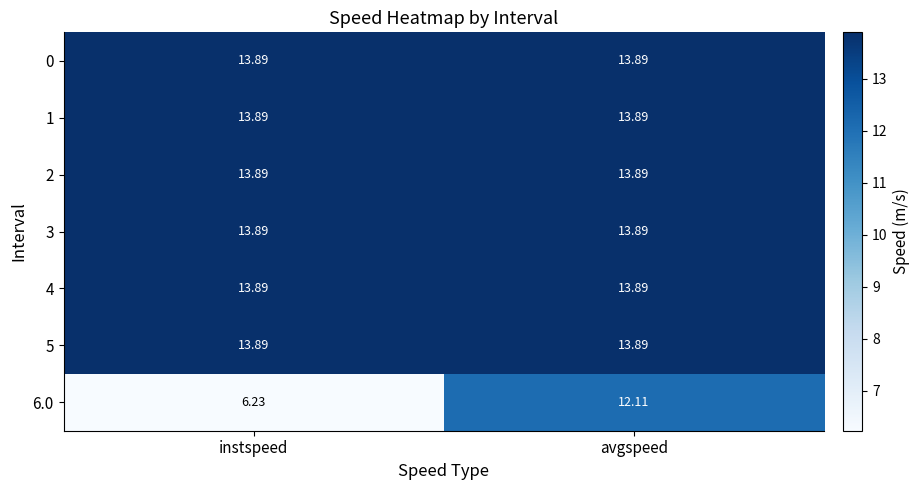

At which category is the sum across all series the highest?

avgspeed